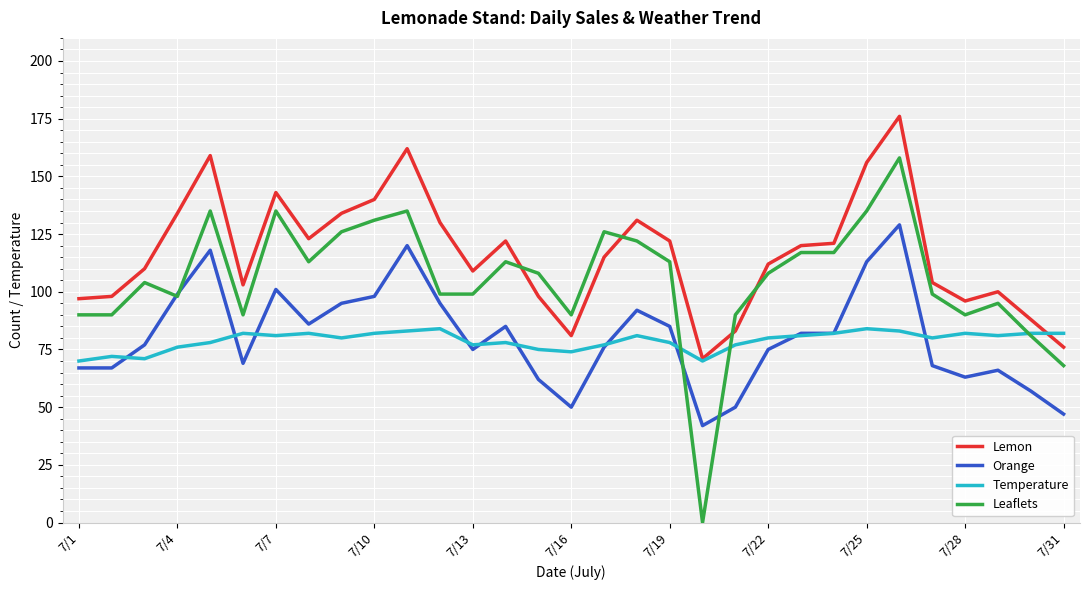

Which series has the largest range (max minus min)?

Leaflets